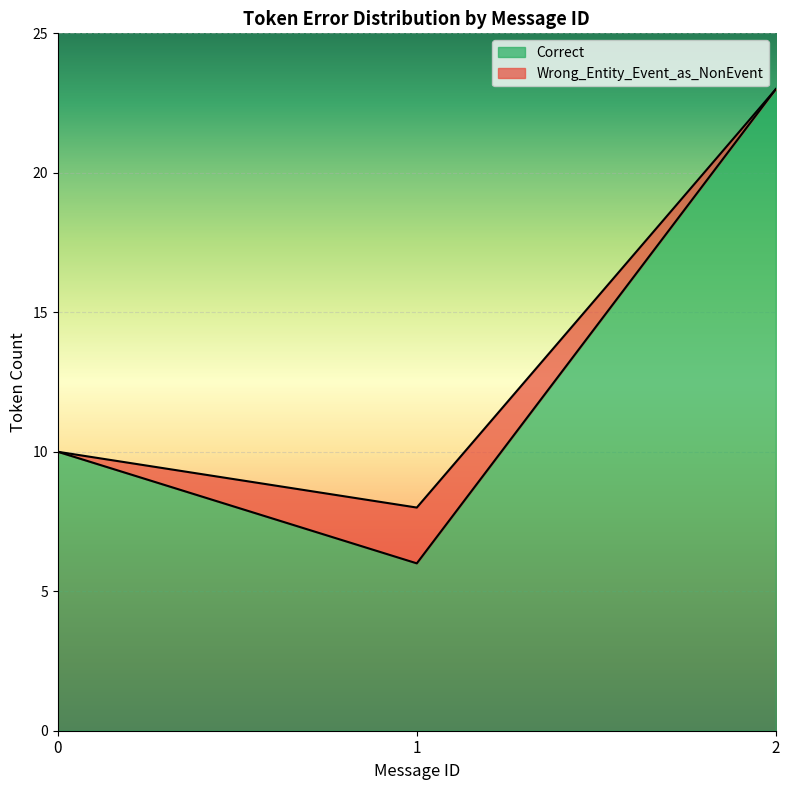

Where is the first local maximum for Correct?

2